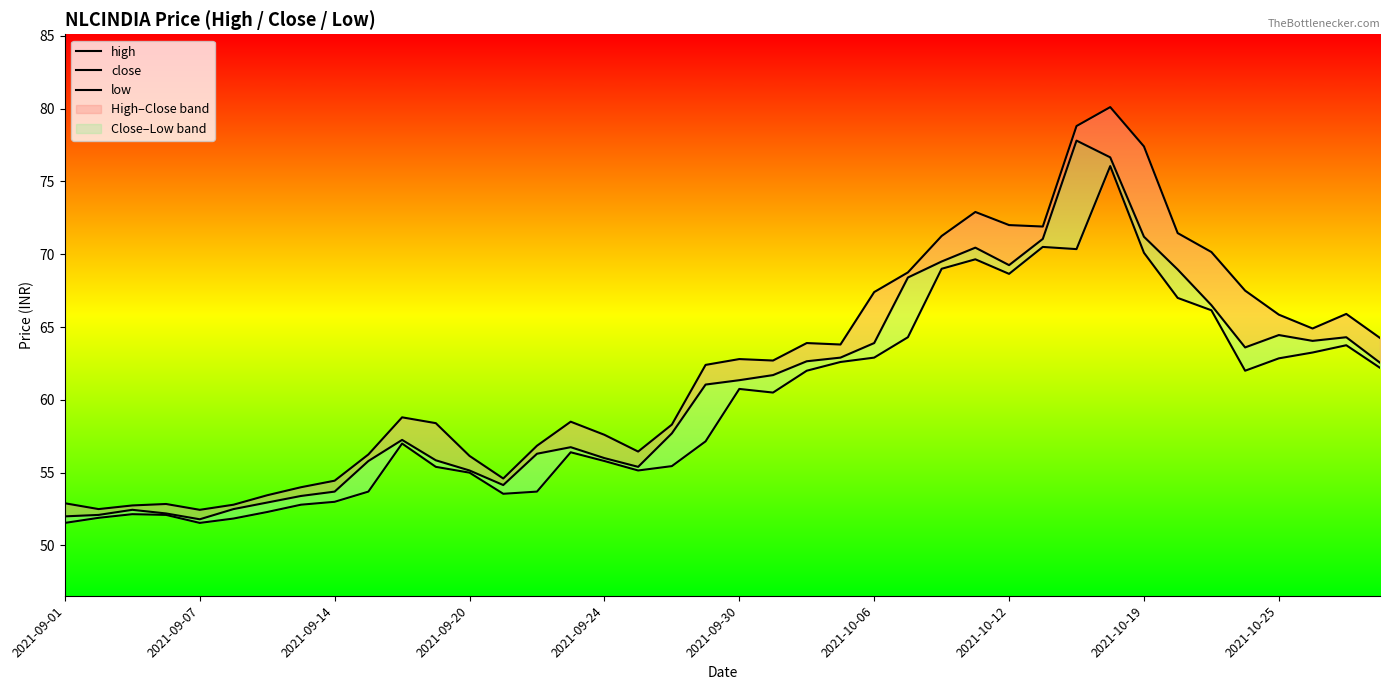

The low series shows 21.2 at 35. True or false?

False